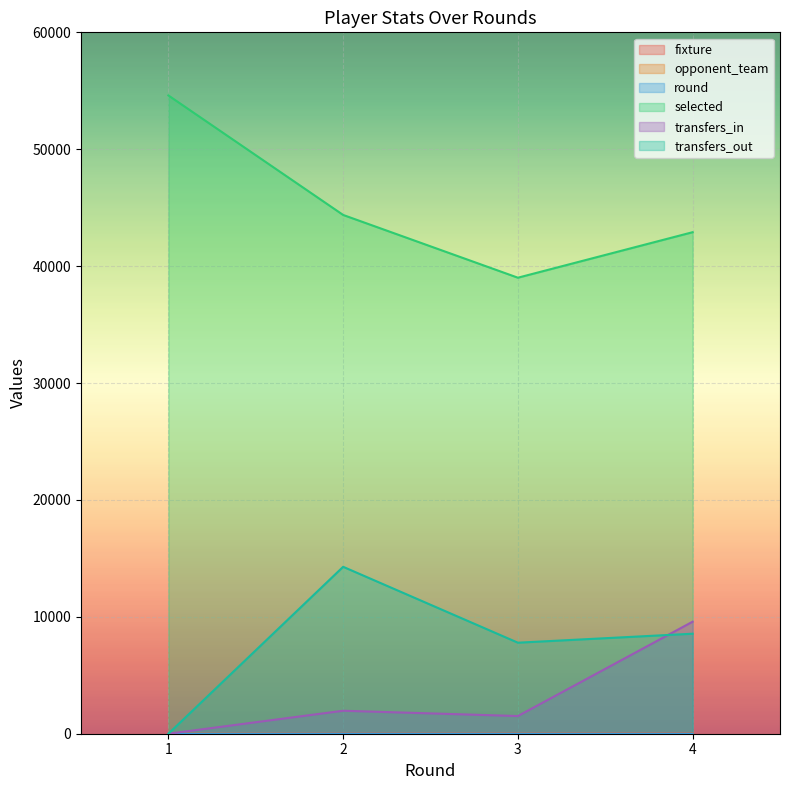

At 0, list the series in order from largest to smallest.

selected, opponent_team, fixture, round, transfers_in, transfers_out